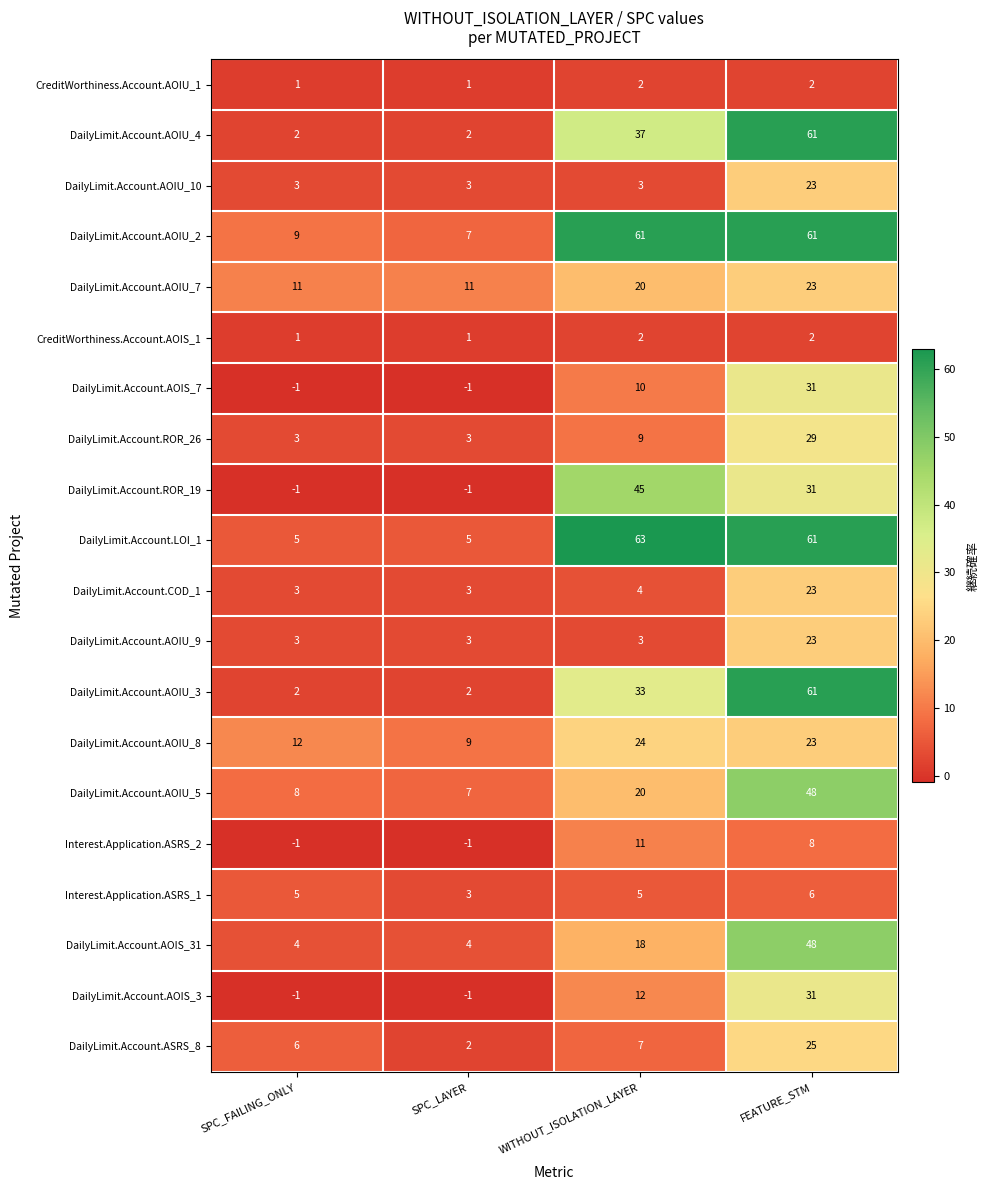

What is the difference between the highest and lowest values at FEATURE_STM?

59